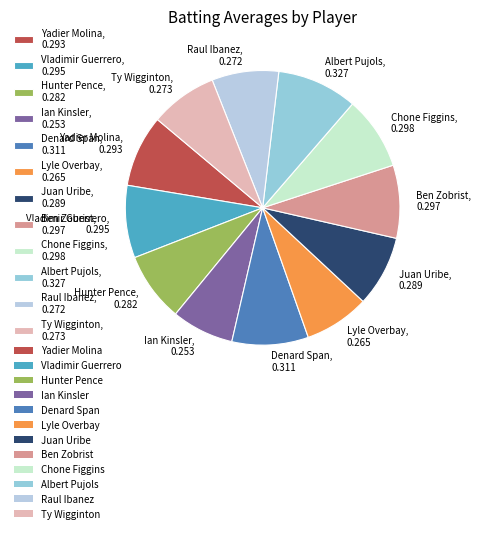

The Ty Wigginton, 0.273 slice represents 8% of the pie. True or false?

True